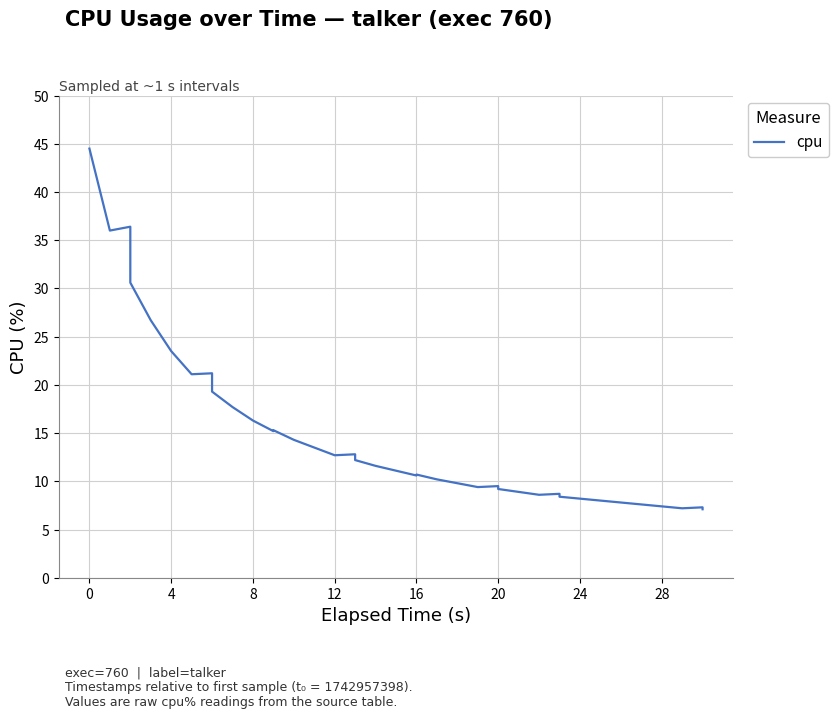

What is the average value?

14.6